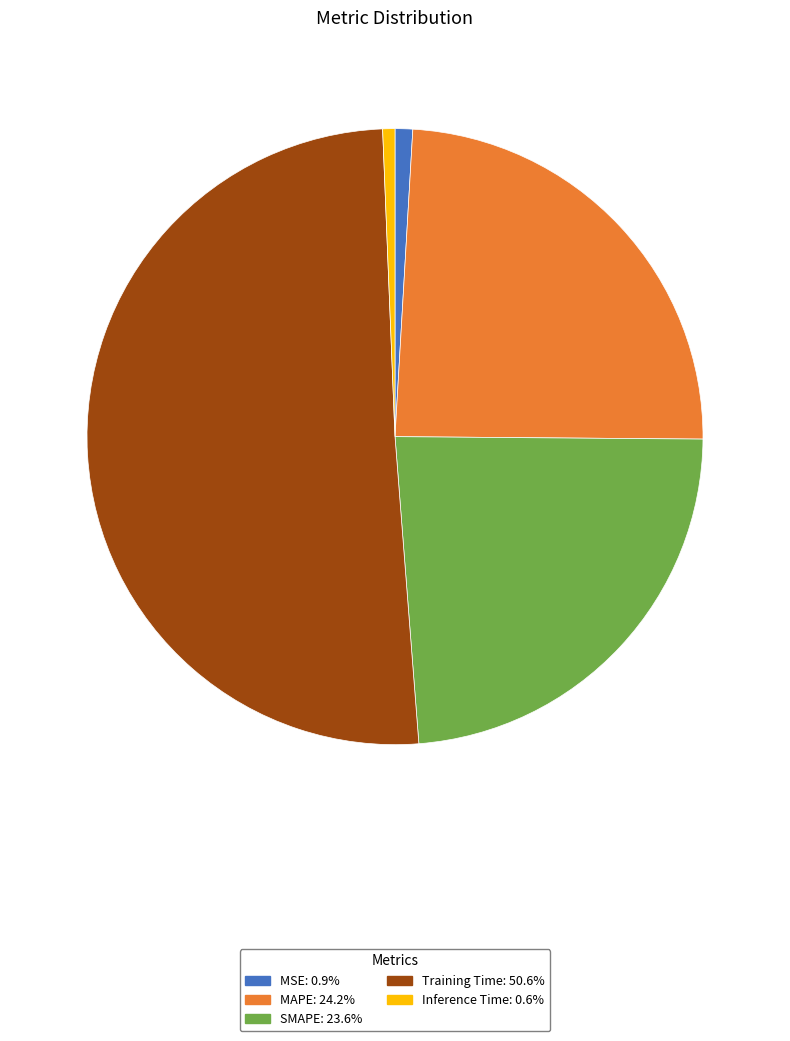

Does Training Time account for over 50% of the chart?

Yes